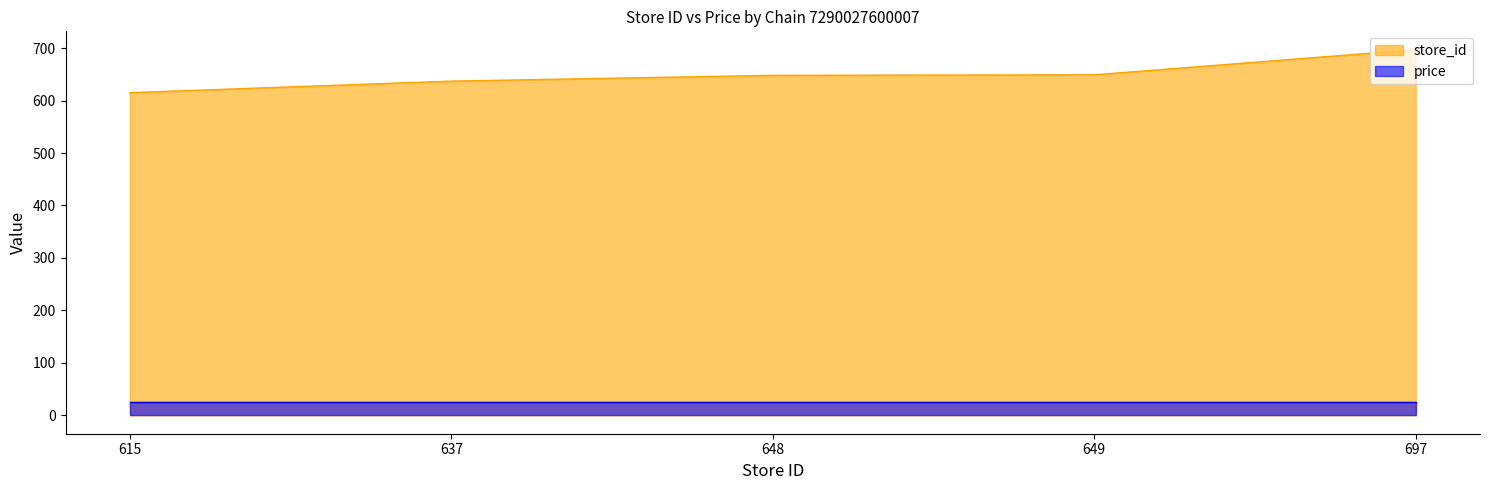

What is the change in value from 648 to 649?

+1